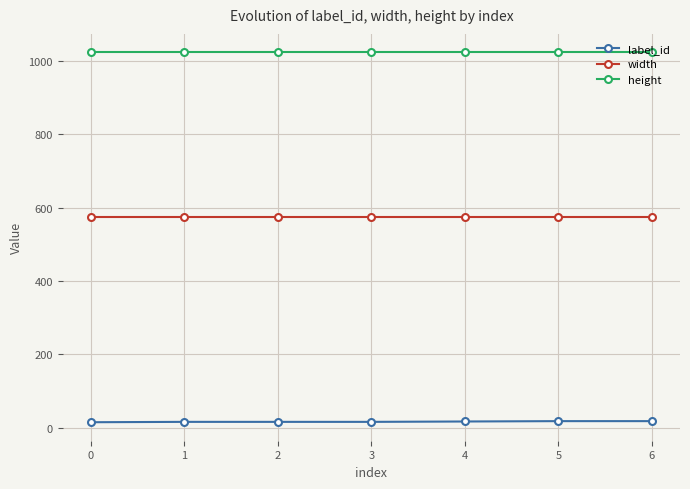

What is the total value across all series at 5?

1618